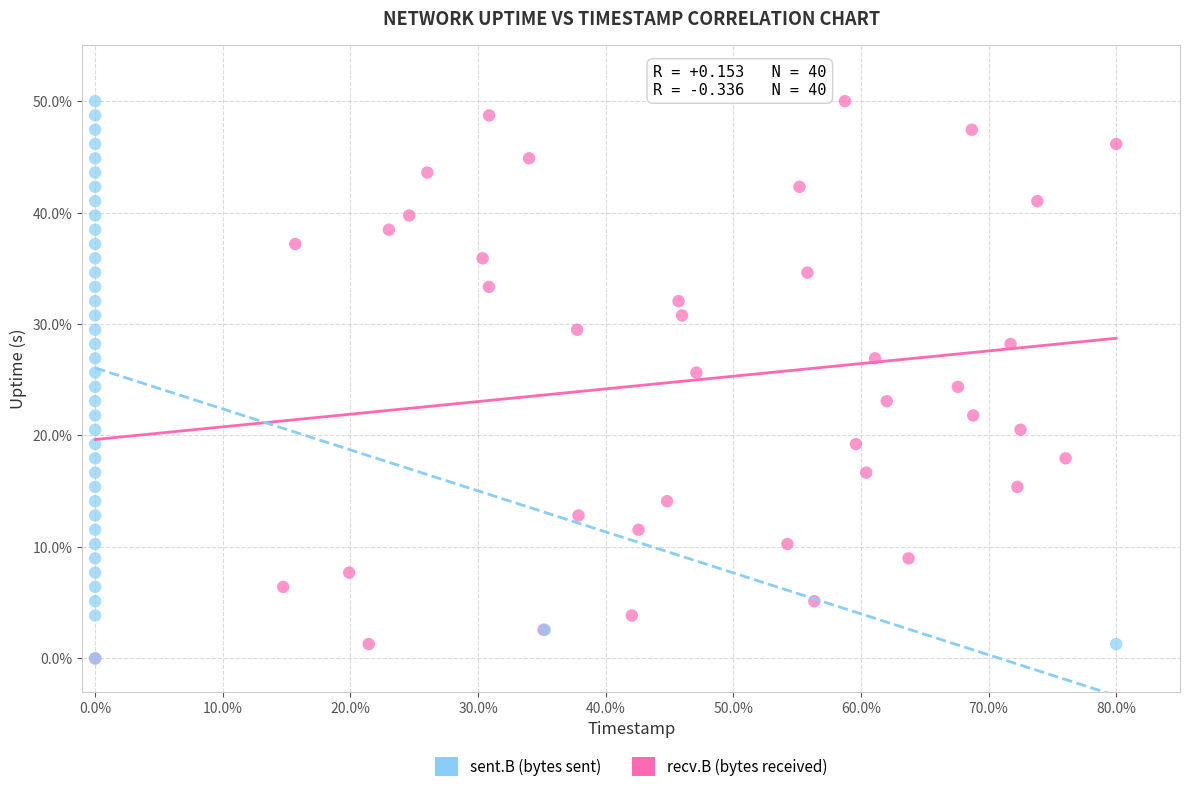

What are all the series names shown in the legend?

sent.B (bytes sent), recv.B (bytes received)